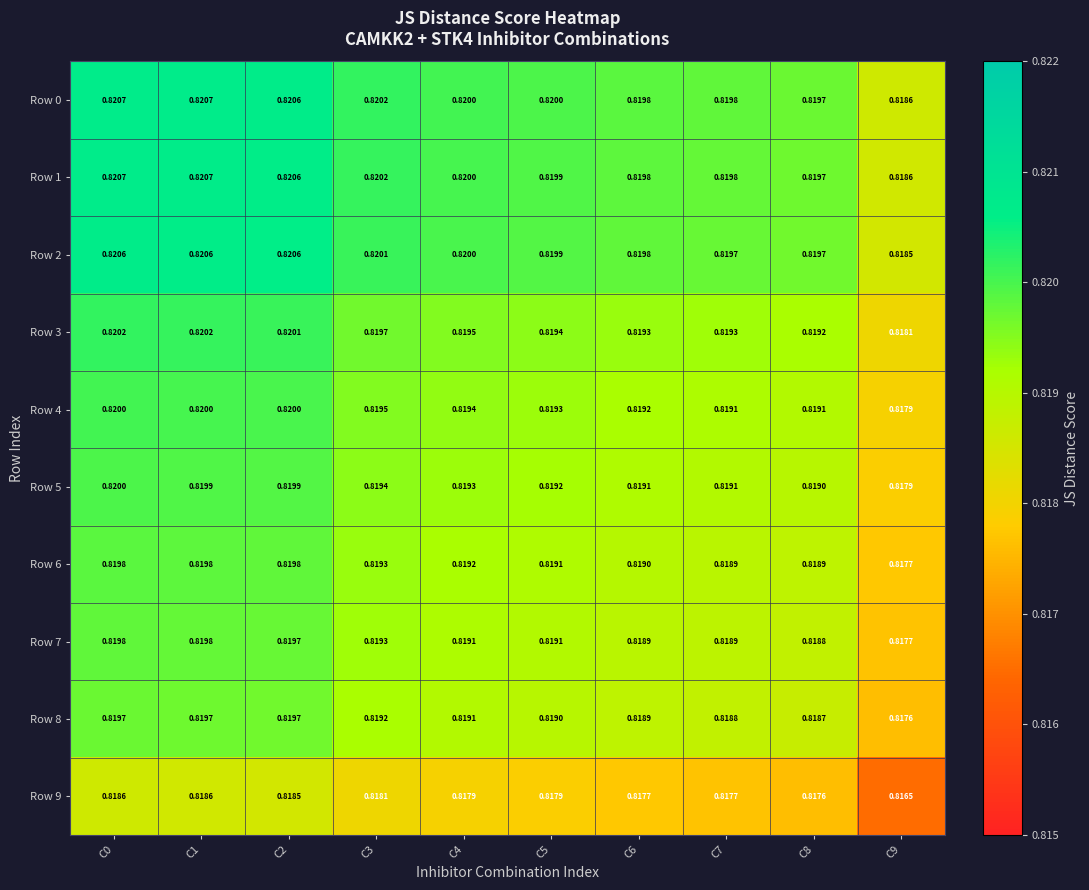

Is the value of Row 9 at C5 greater than the value of Row 8 at C3?

No